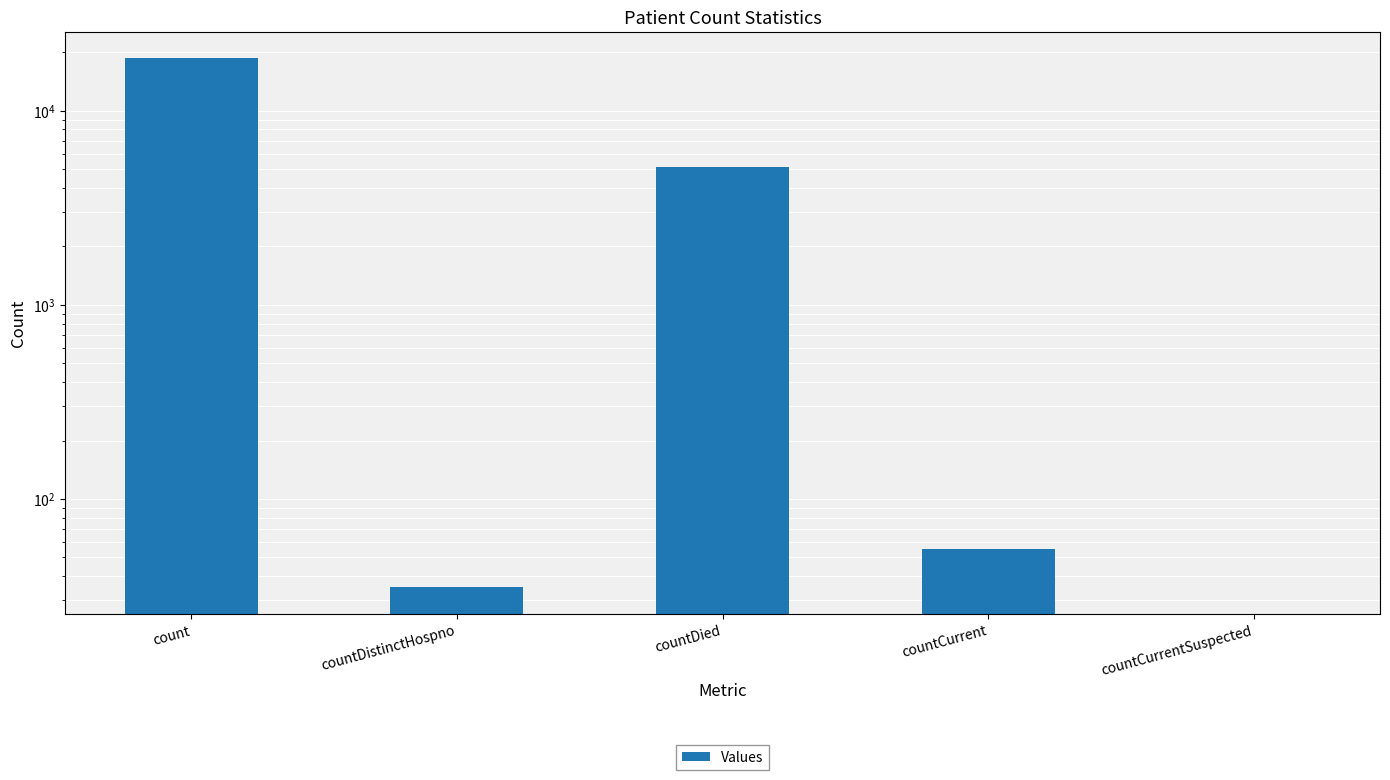

Rank the categories by value from lowest to highest.

countCurrentSuspected, countDistinctHospno, countCurrent, countDied, count